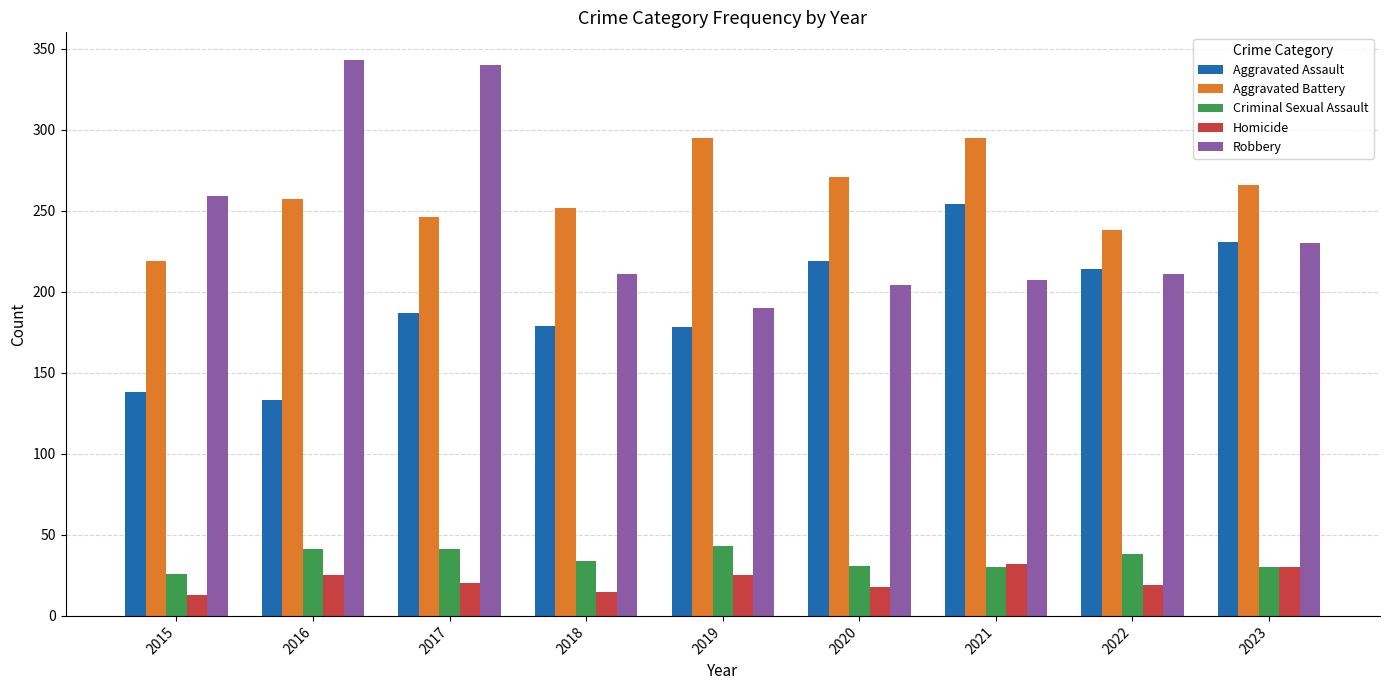

What is the minimum value shown in the chart?

13